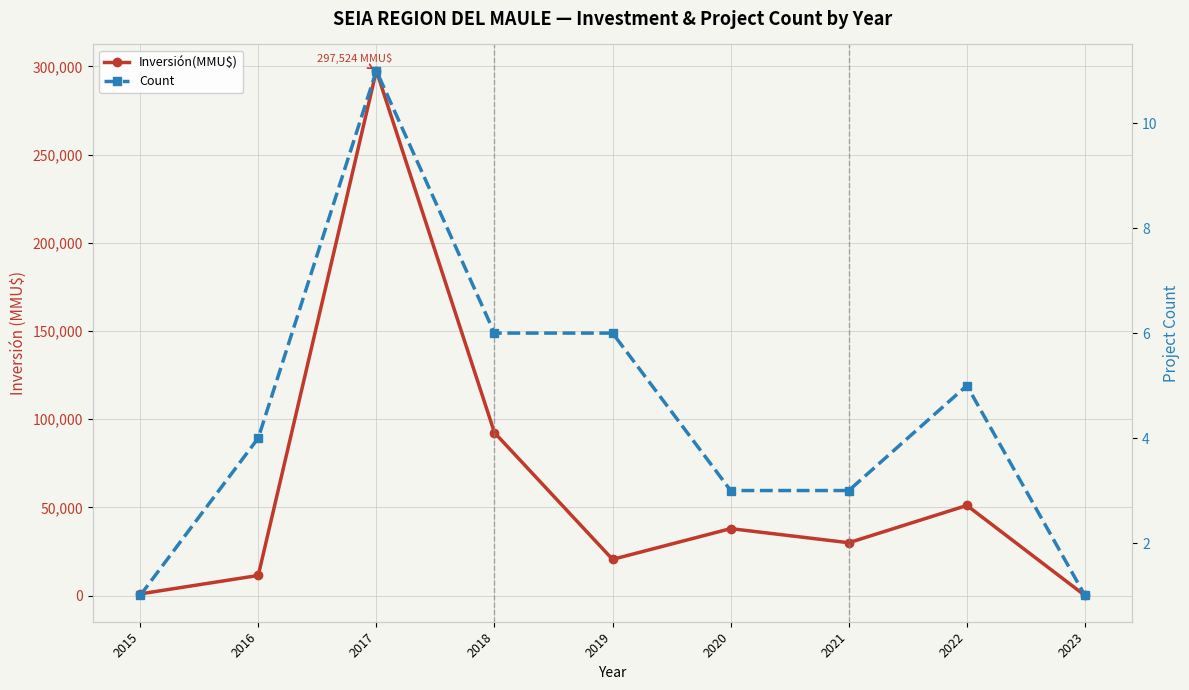

Reading left to right, list all the values displayed in this chart.

Inversión(MMU$): 1000	11444	297524	92392	20567	38000	30000	51130	100
Count: 1	4	11	6	6	3	3	5	1